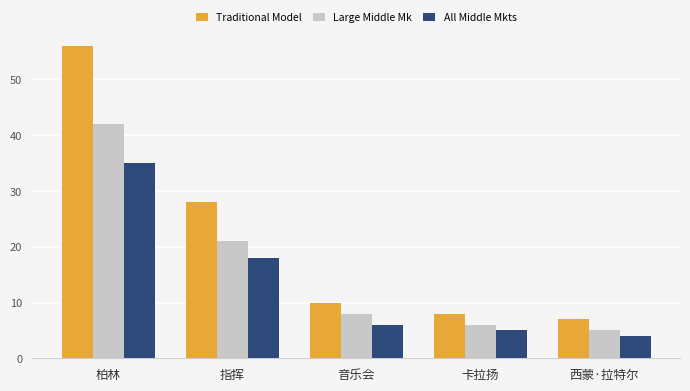

Read the Traditional Model value at 指挥, to the nearest 10.

30